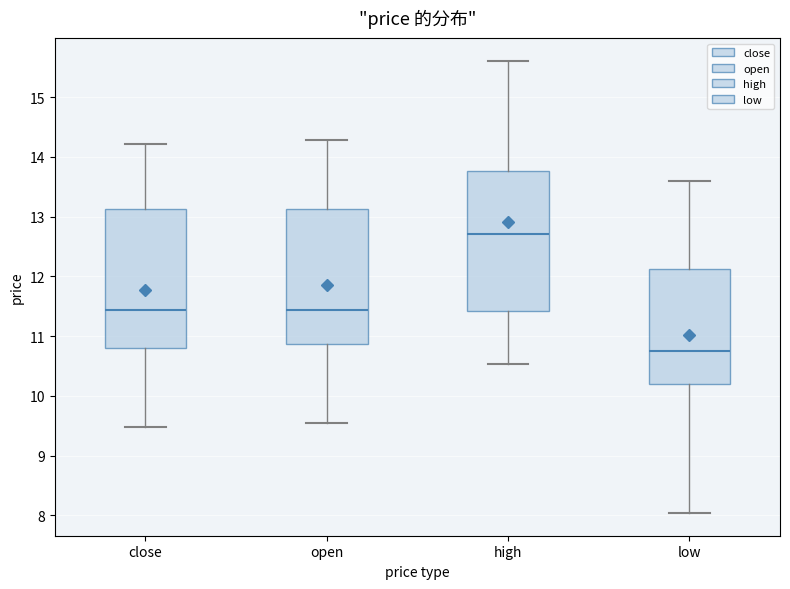

Which box has the highest median line?

high